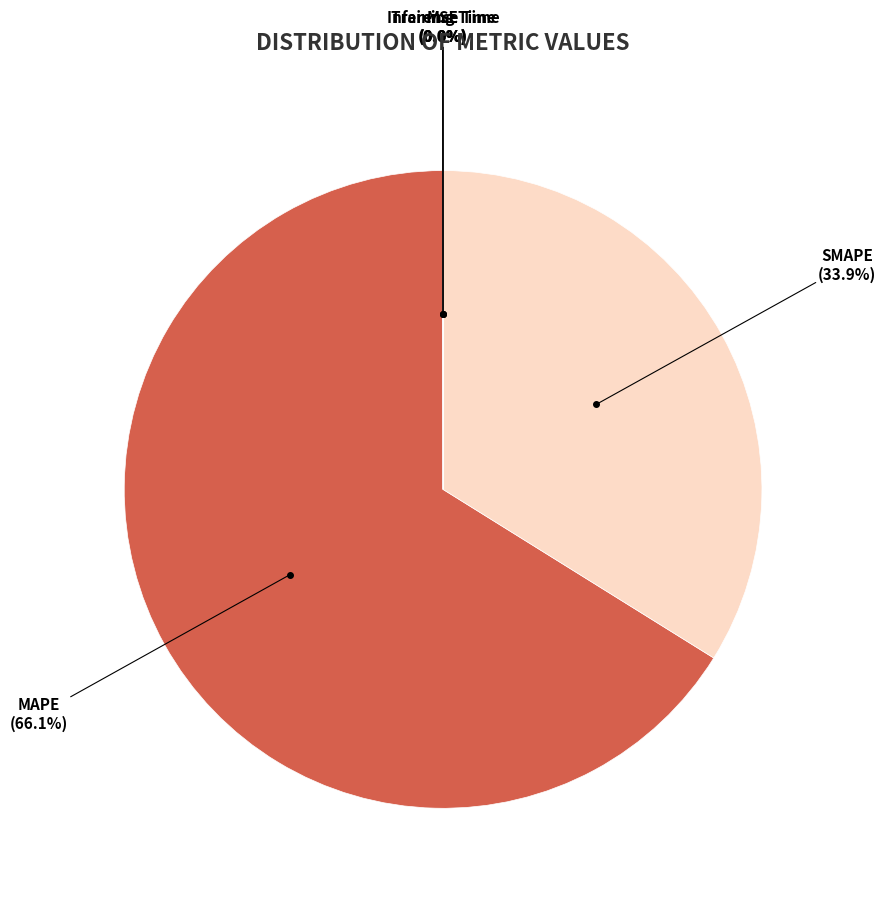

Is there a majority slice in this chart?

Yes